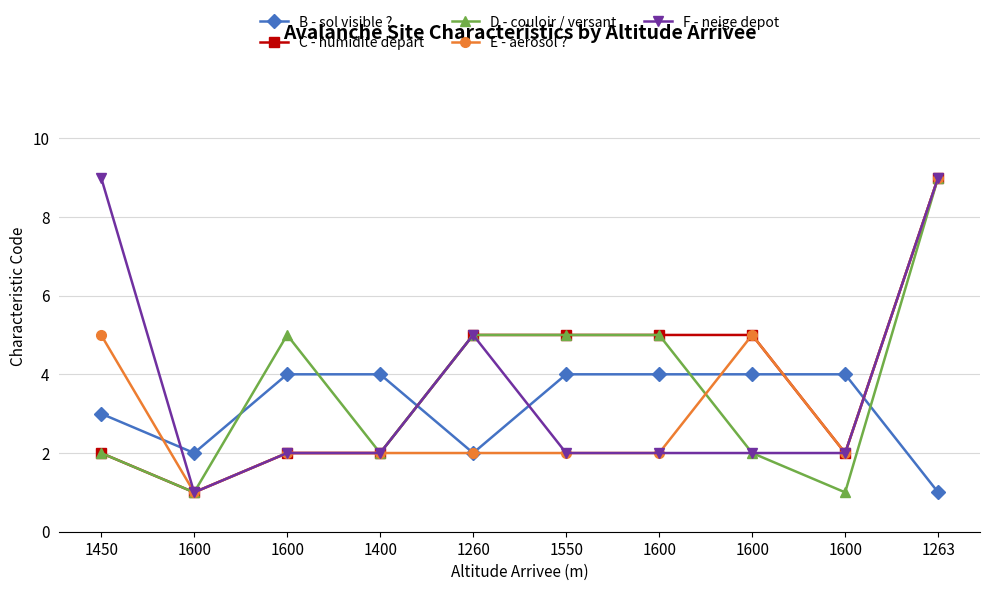

What are all the series names shown in the legend?

B - sol visible ?, C - humidite depart, D - couloir / versant, E - aerosol ?, F - neige depot